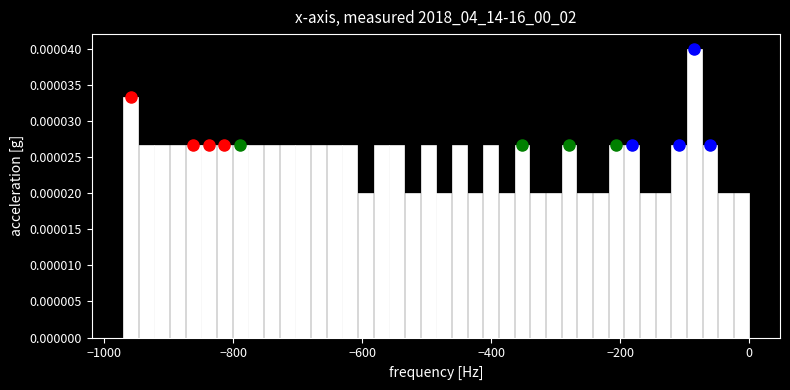

Read against the x-axis, roughly where is the centre of the tallest bar?

-80